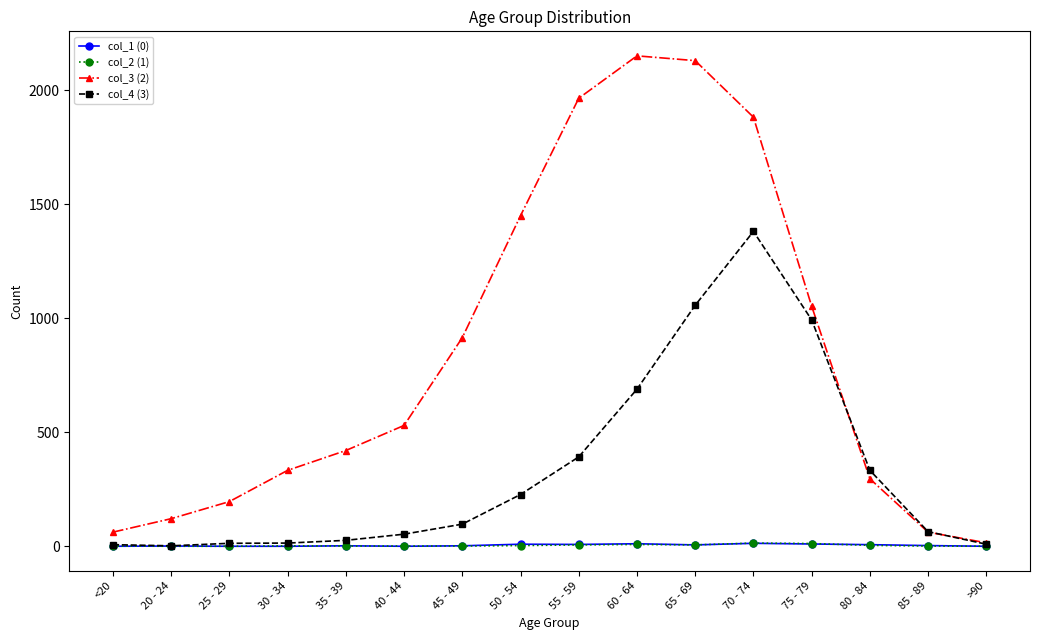

How many lines are shown in the chart?

4